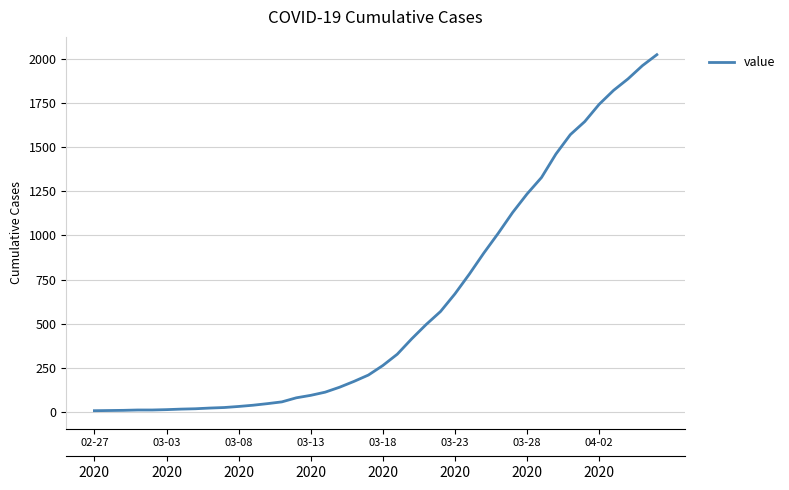

True or false: there are more than 1 points higher than both neighbors.

False